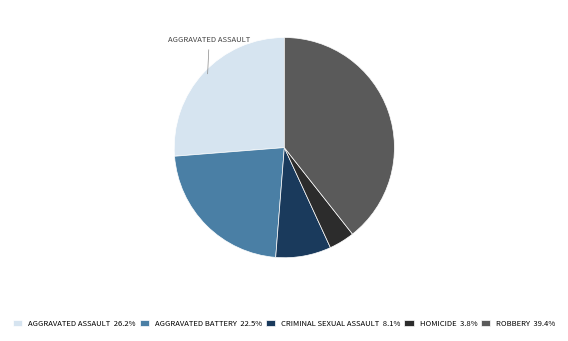

Does AGGRAVATED BATTERY 22.5% account for over 50% of the chart?

No